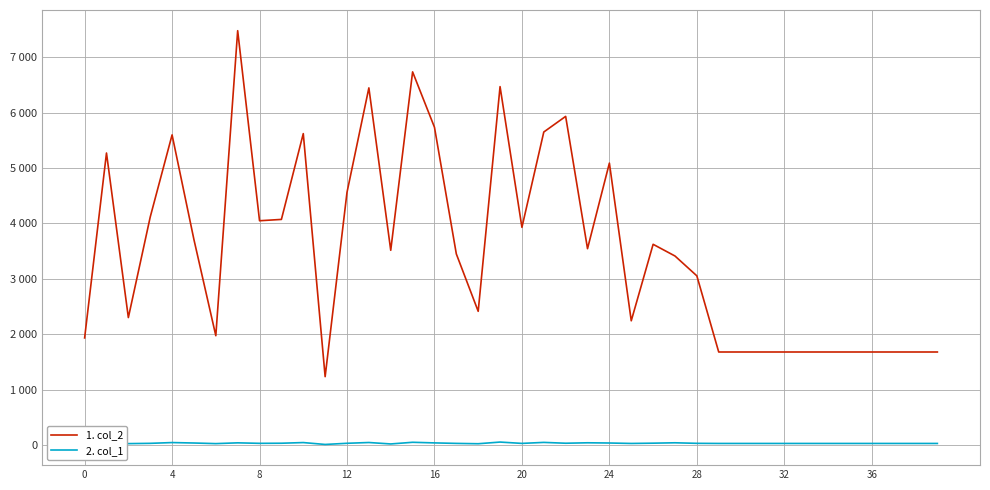

Does the chart display data point markers on the line(s)?

No